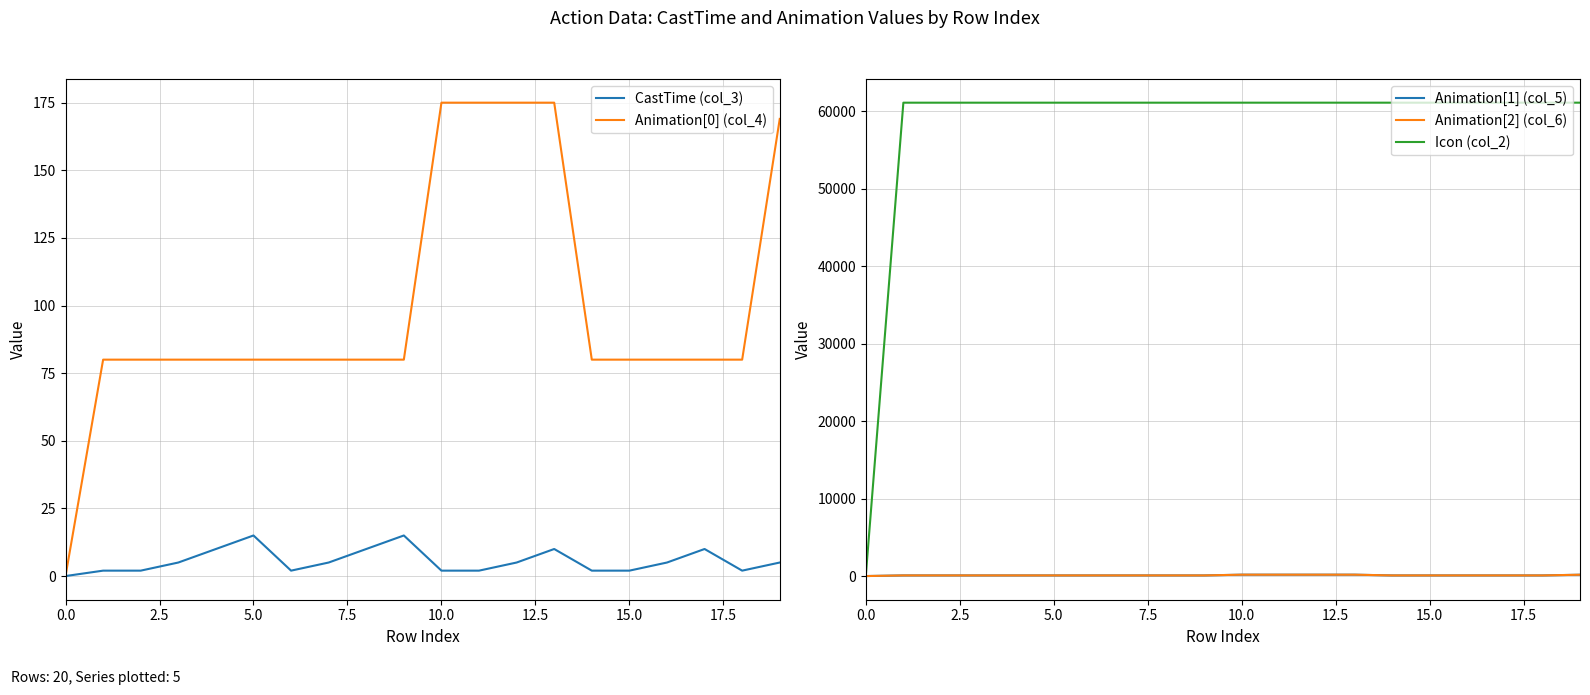

What is the value of the Icon (col_2) point at the 2nd from the left?

61103